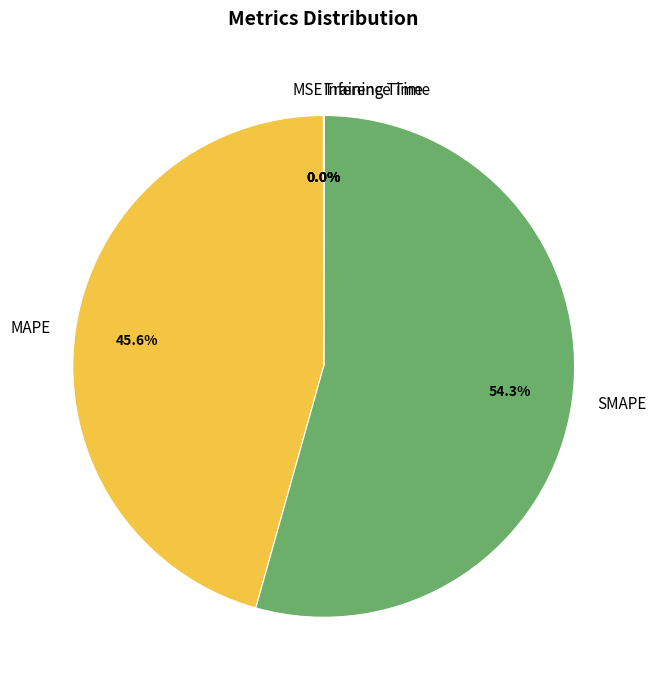

What is the ratio of the value at MAPE to the value at SMAPE?

0.8